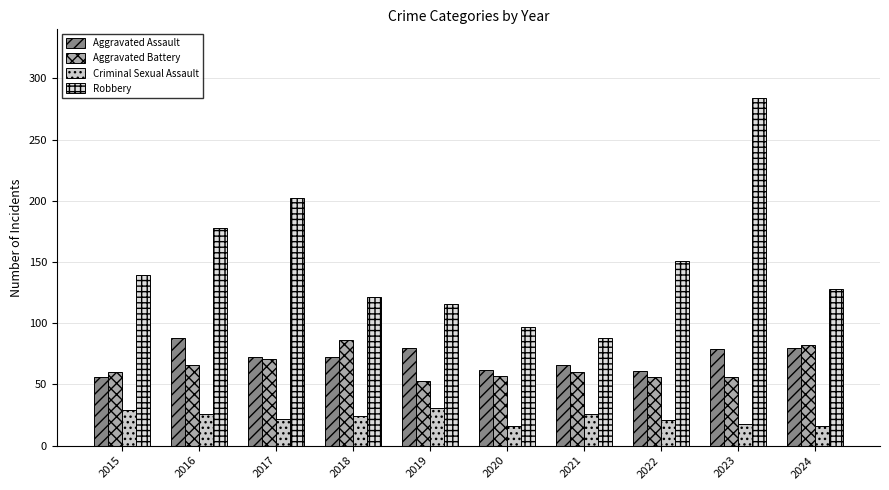

What is the total value across all series at 2020?

232